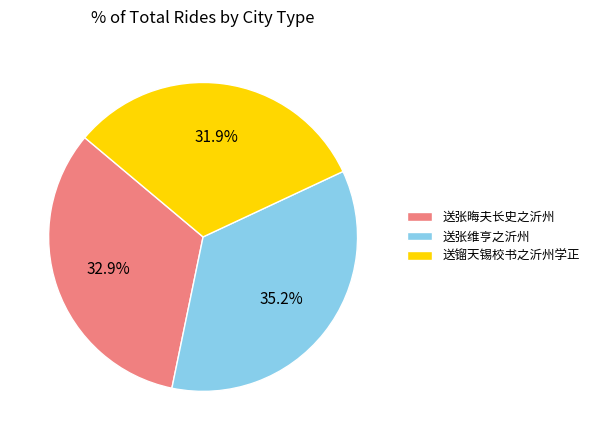

Count the number of slices in the pie.

3